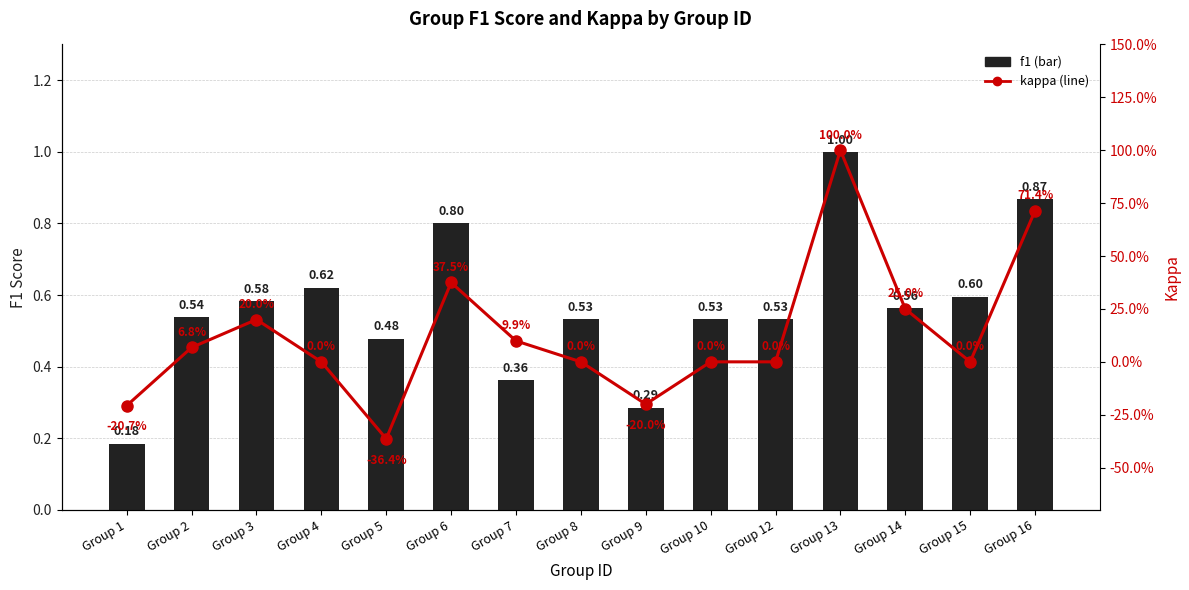

Read the f1 value at Group 4.

0.6